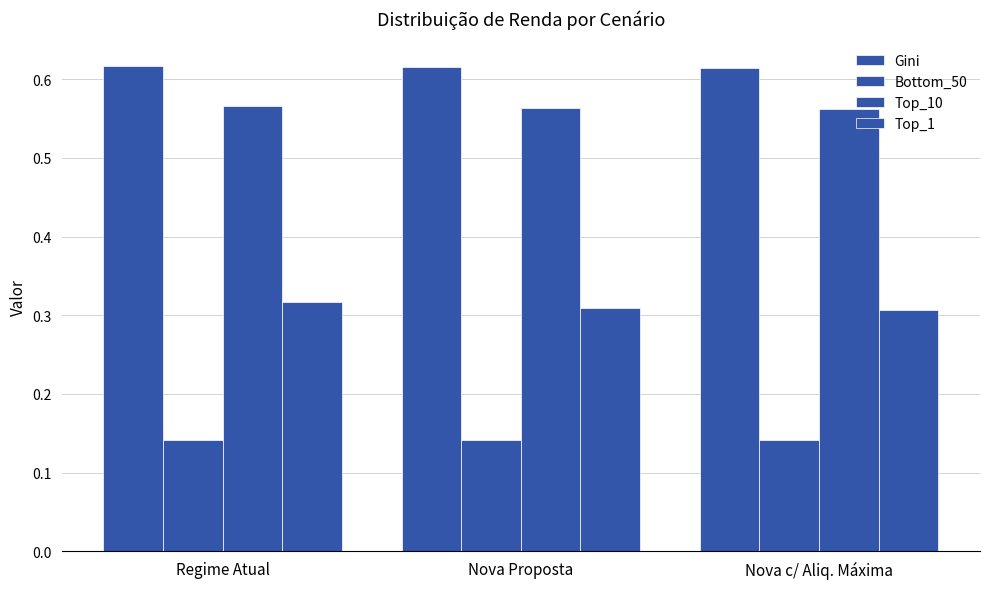

At which label is Top_10 closest to 0?

Nova c/ Aliq. Máxima